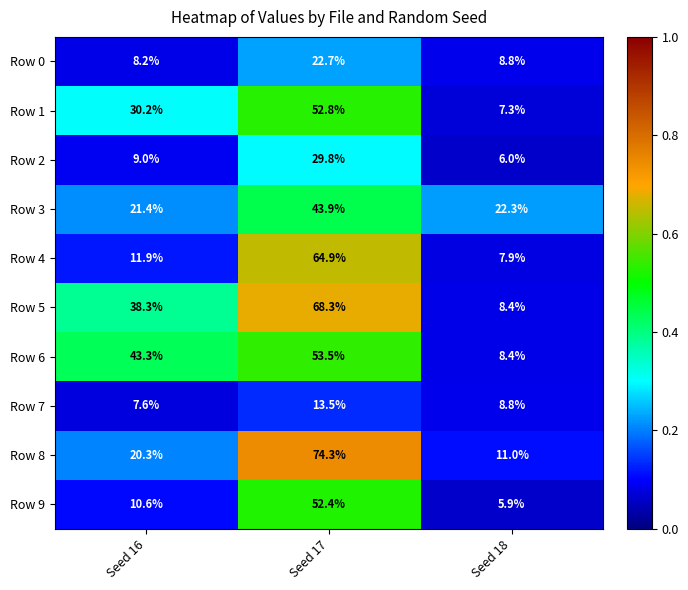

What is the spread (max minus min) of values at Seed 16?

35.7